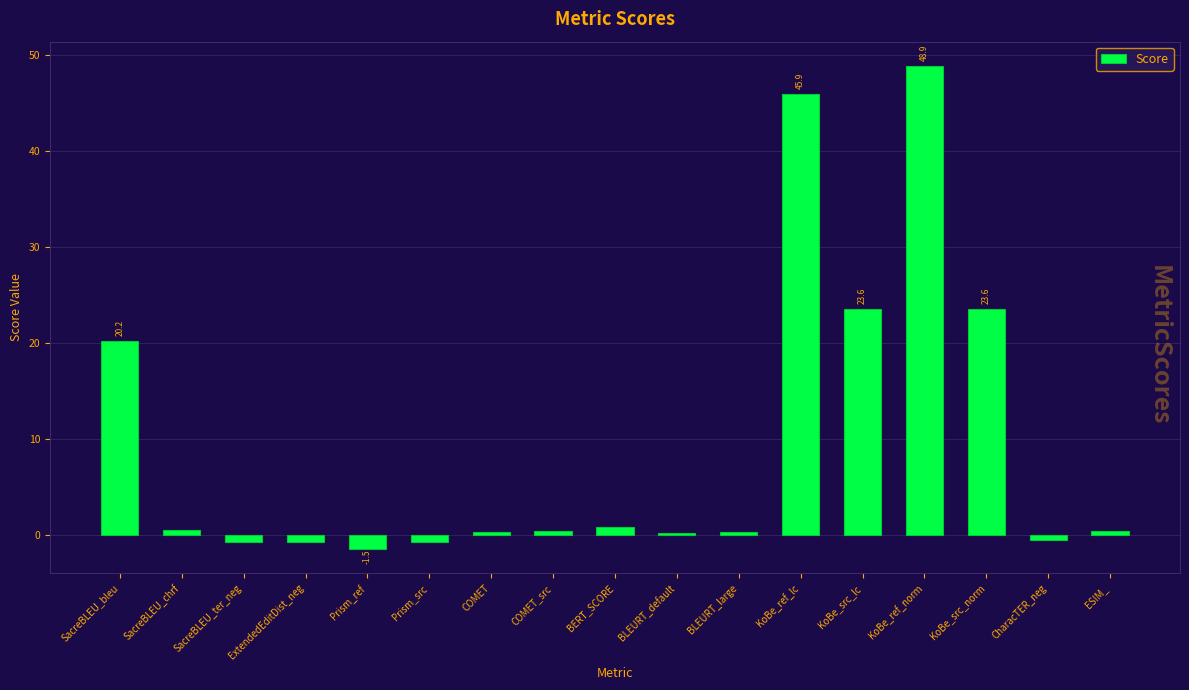

Is it true that the value at KoBe_src_lc is 23.6?

True